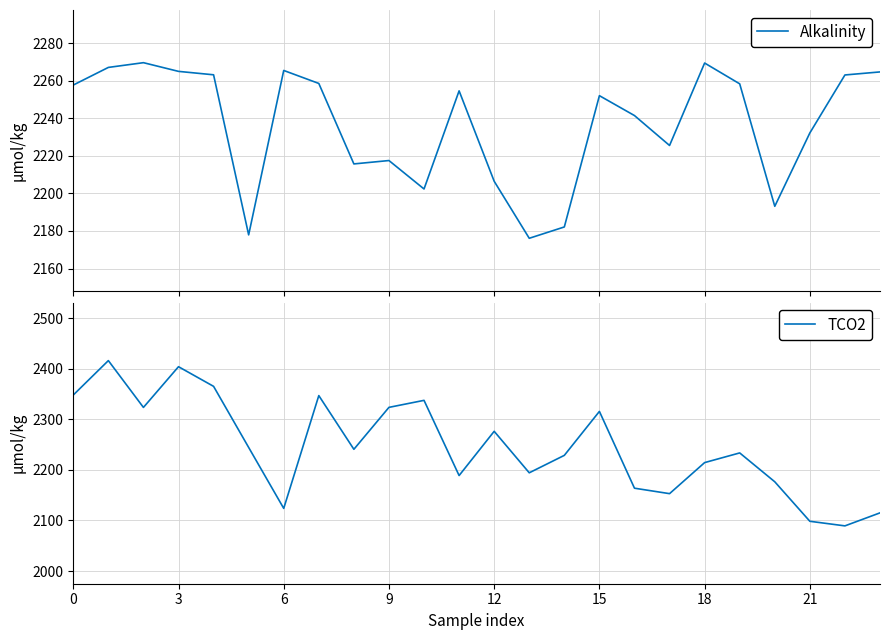

Rank the series by their average value, from highest to lowest.

TCO2, Alkalinity